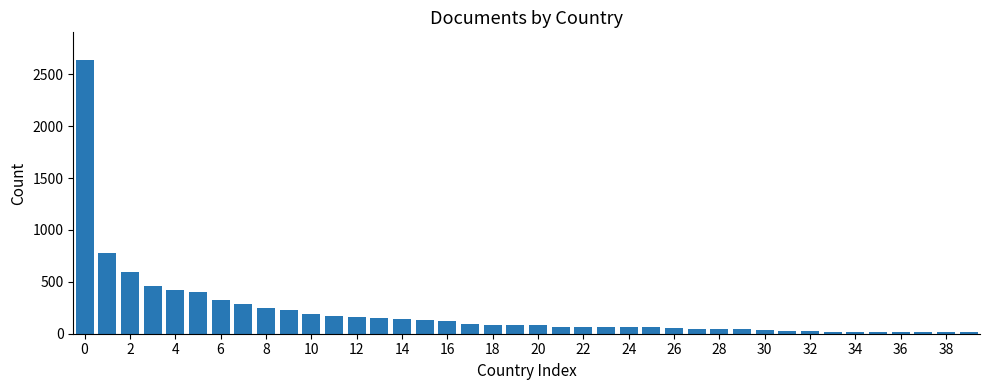

What is the difference between the second highest and second lowest values?

764